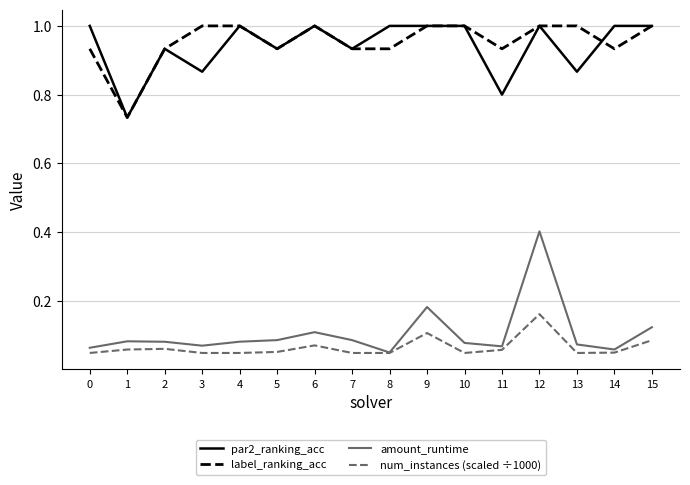

Which series has the widest spread of values?

amount_runtime